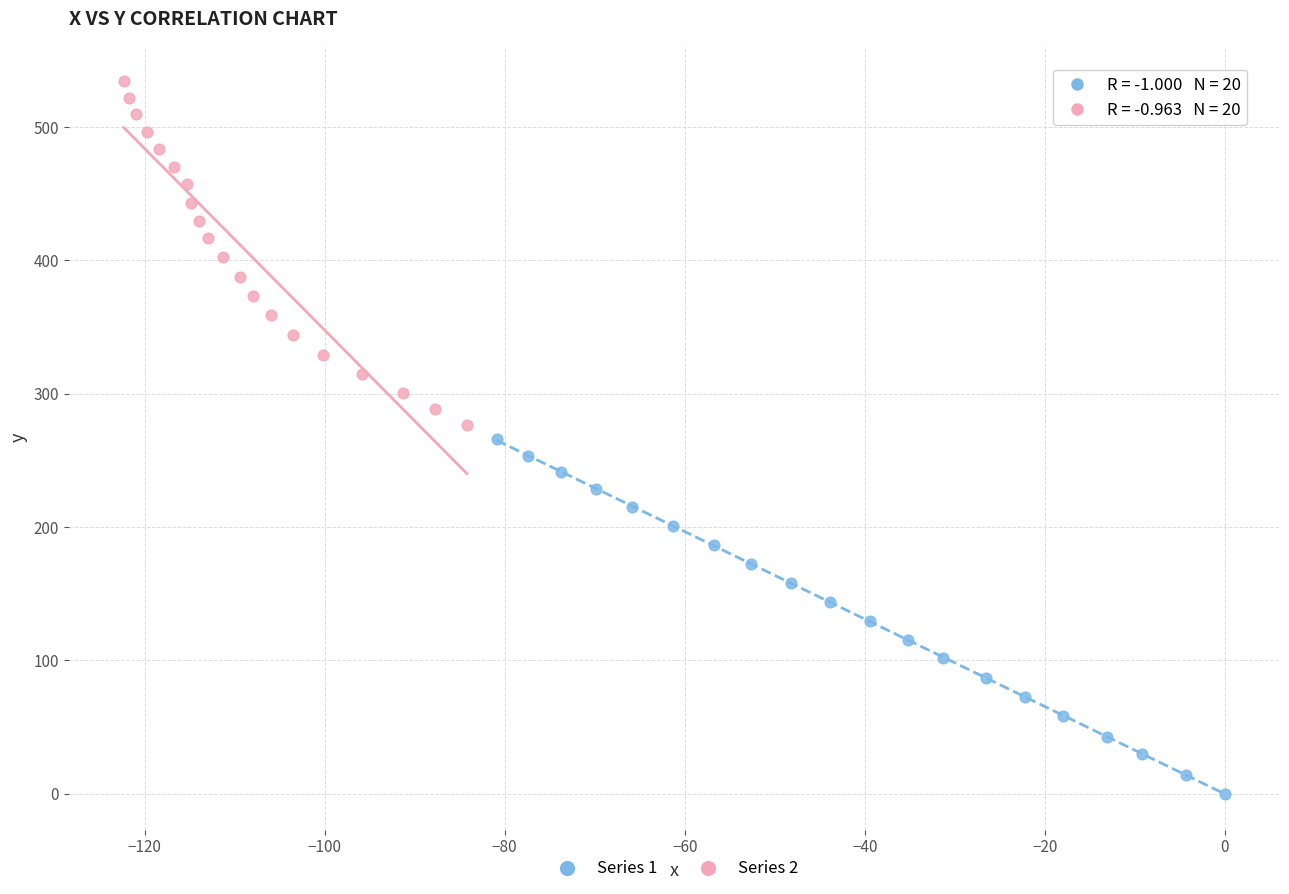

Which series reaches the minimum Y coordinate?

Series 1